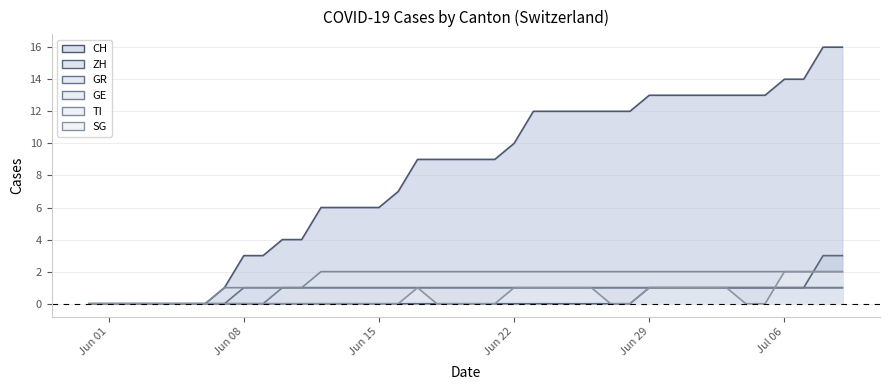

How many lines are shown in the chart?

6